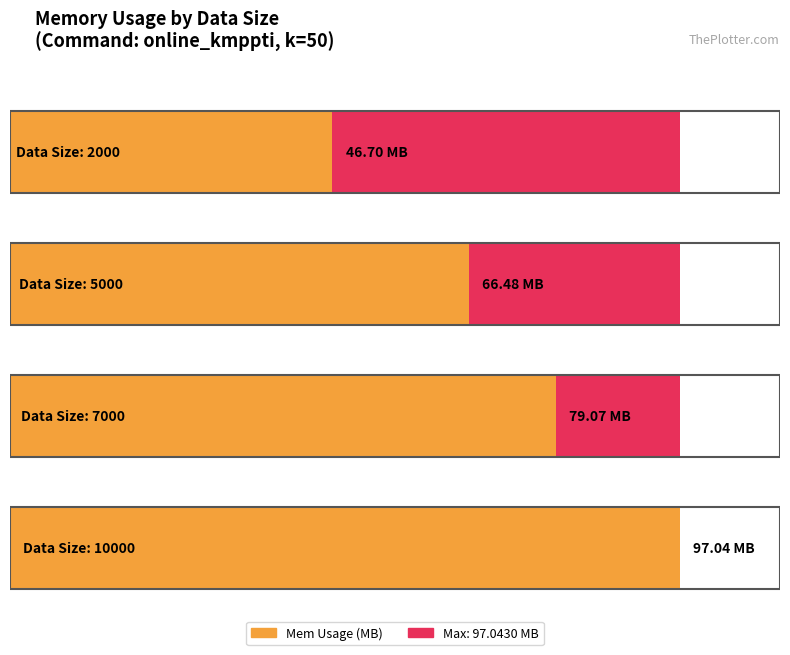

True or false: the data shows 97.0 at 10000.

True